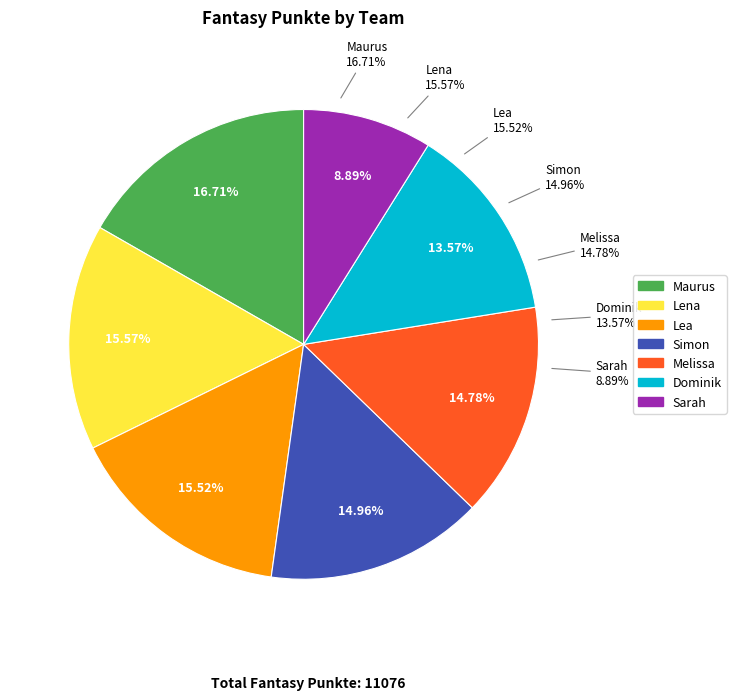

Is Melissa the majority of the pie?

No